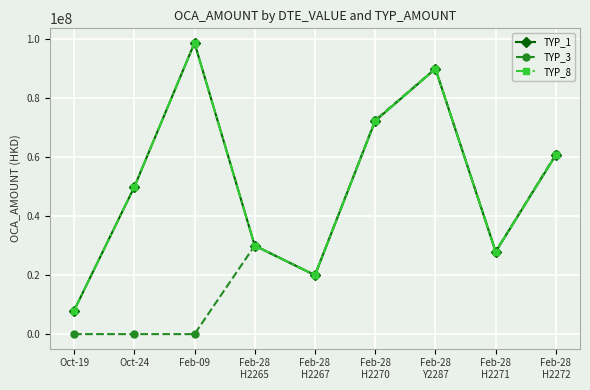

Reading left to right, extract all data points from this chart.

TYP_1: Oct-19=7971494.7	Oct-24=49849607.2	Feb-09=98703774.0	Feb-28
H2265=29985373.0	Feb-28
H2267=19971430.6	Feb-28
H2270=72281930.4	Feb-28
Y2287=89915212.0	Feb-28
H2271=27900231.5	Feb-28
H2272=60746735.5
TYP_3: Oct-19=0.0	Oct-24=0.0	Feb-09=0.0	Feb-28
H2265=30000000.0	Feb-28
H2267=20000000.0	Feb-28
H2270=72500000.0	Feb-28
Y2287=90000000.0	Feb-28
H2271=28000000.0	Feb-28
H2272=61000000.0
TYP_8: Oct-19=7971494.7	Oct-24=49849607.2	Feb-09=98703774.0	Feb-28
H2265=29985373.0	Feb-28
H2267=19971430.6	Feb-28
H2270=72281930.4	Feb-28
Y2287=89915212.0	Feb-28
H2271=27900231.5	Feb-28
H2272=60746735.5